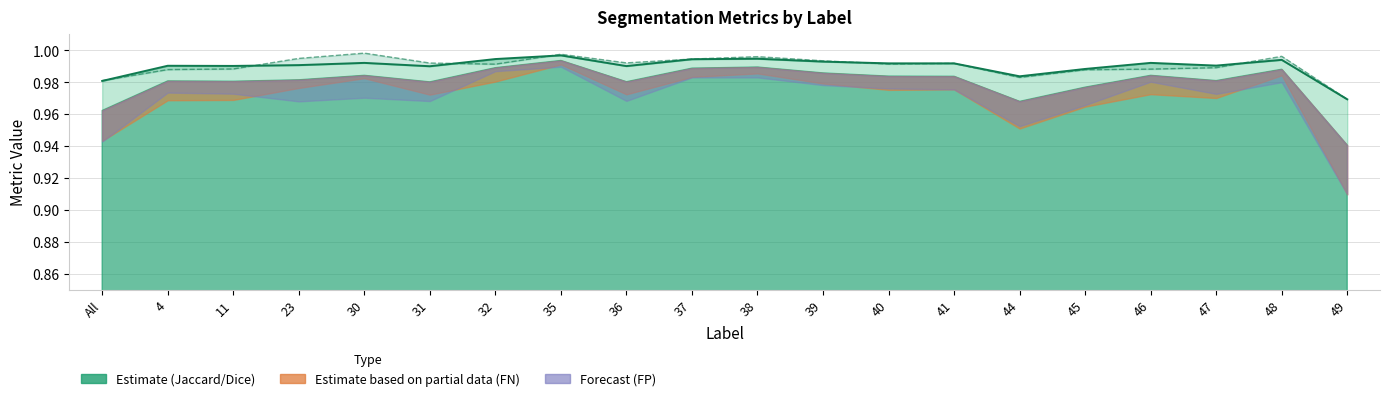

The Dice series shows 1.0 at 40. True or false?

True